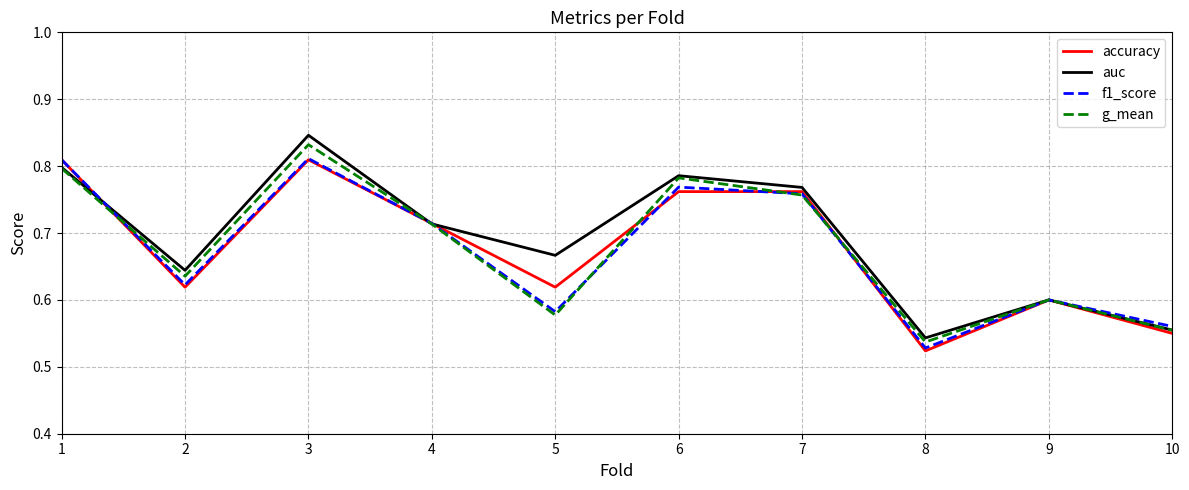

At which label is g_mean closest to 0?

8